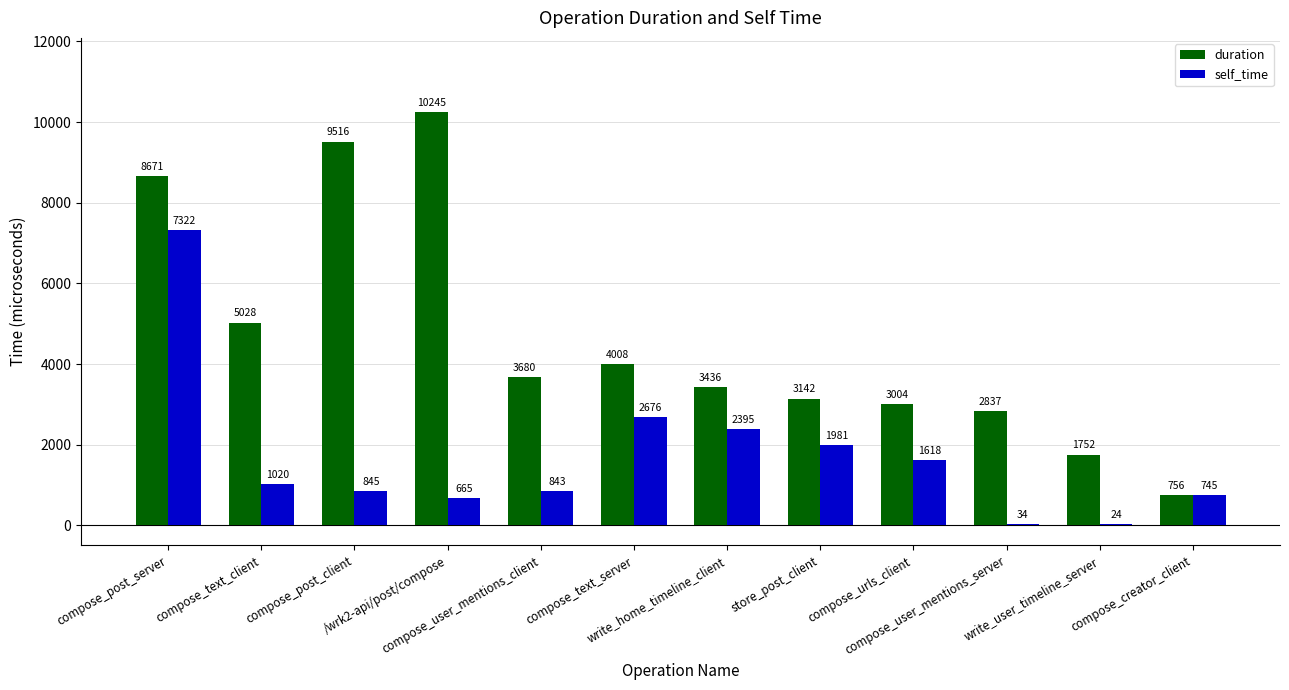

True or false: self_time has a value of 843 at compose_user_mentions_client.

True